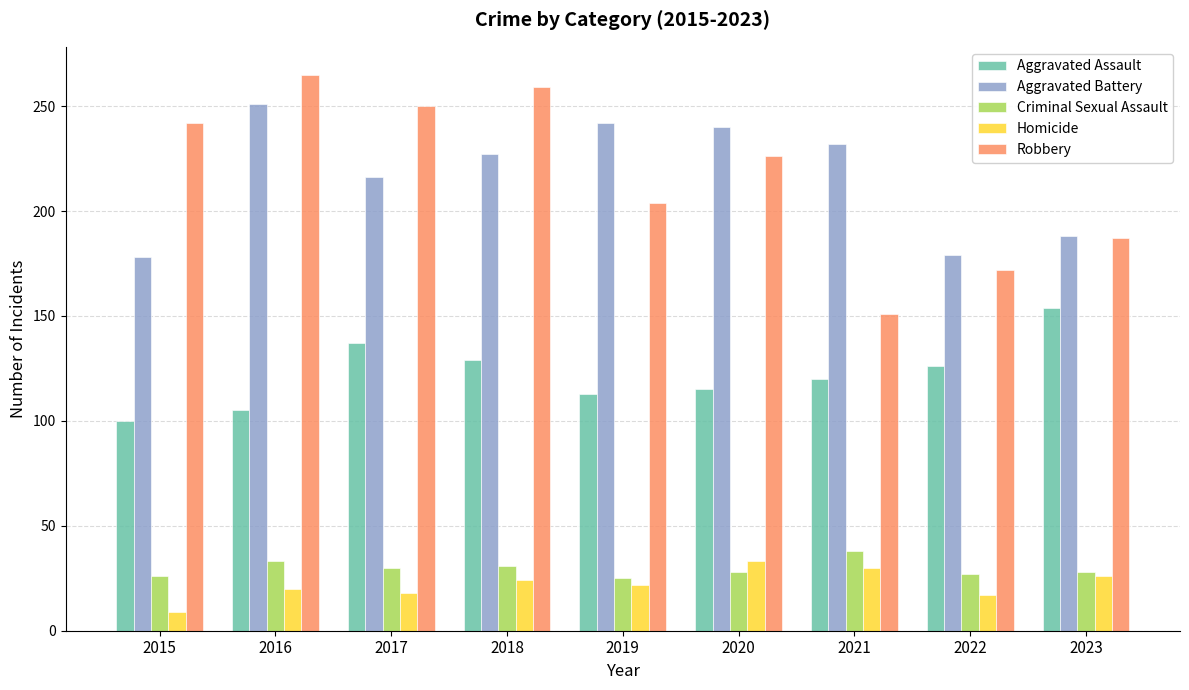

Is it true that Robbery equals 78 at 2021?

False